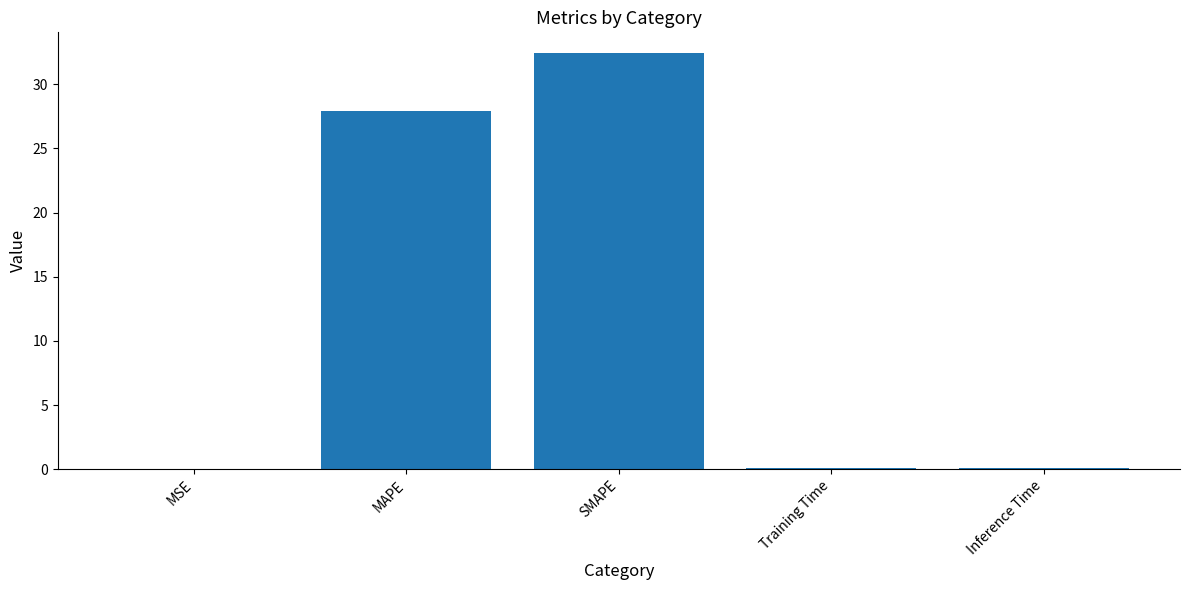

Are the bars horizontal?

No